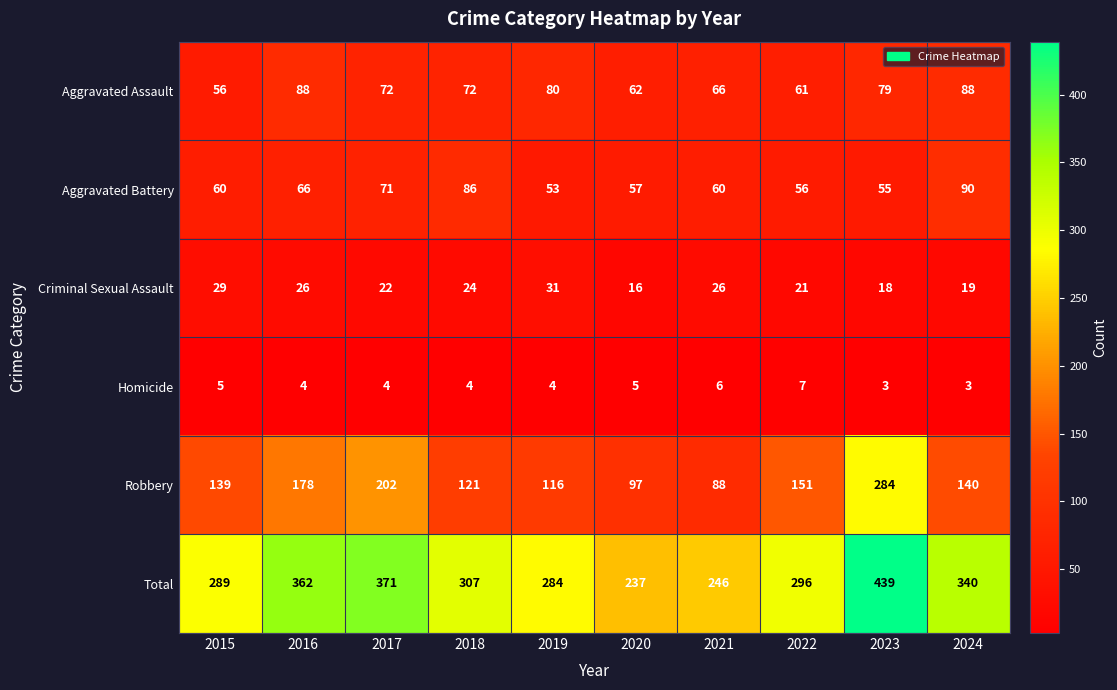

True or false: Aggravated Battery has a value of 53 at 2019.

True